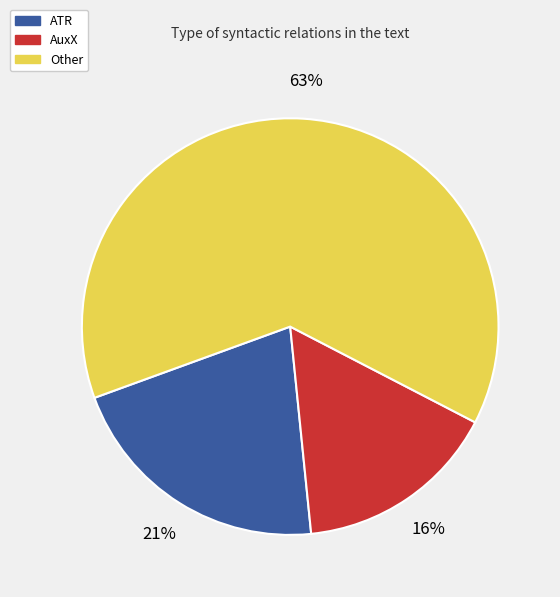

To the nearest percent, what portion does ATR represent?

21%